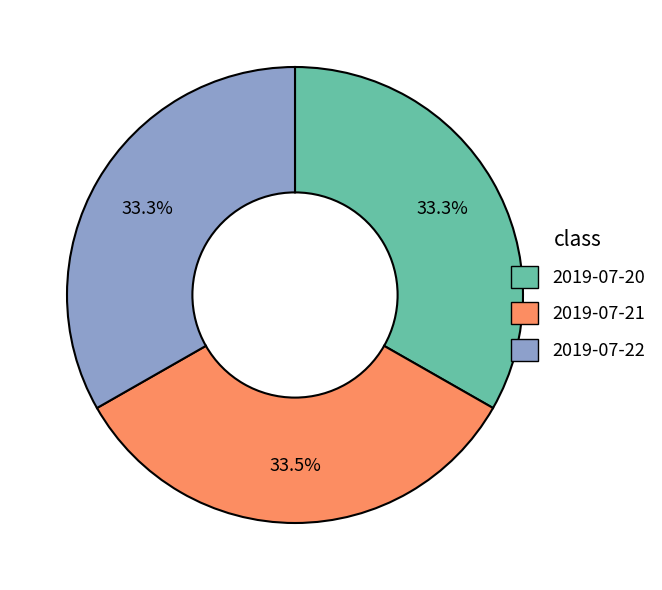

To the nearest percent, what percentage of the pie is 2019-07-20?

33%